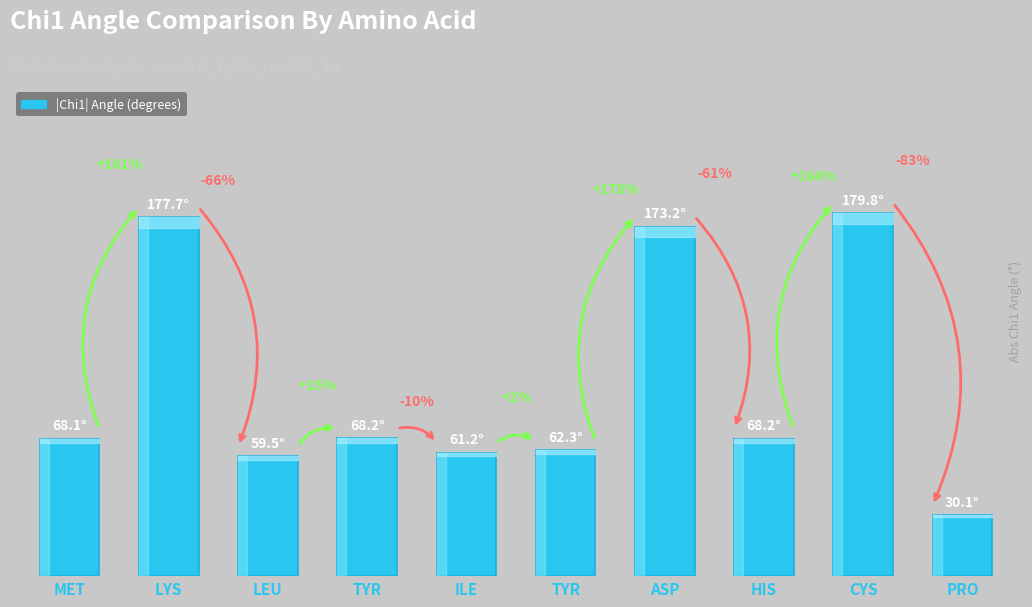

True or false: the data shows 100.5 at TYR.

False